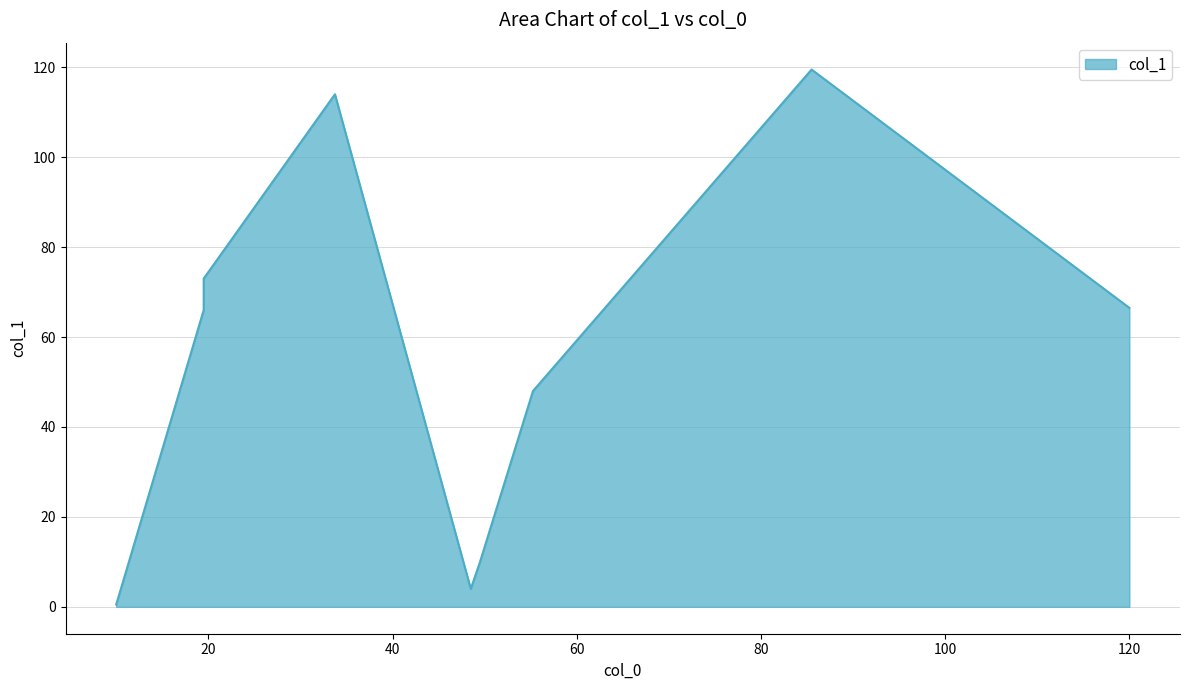

The value at 33.75 is 114.0. True or false?

True